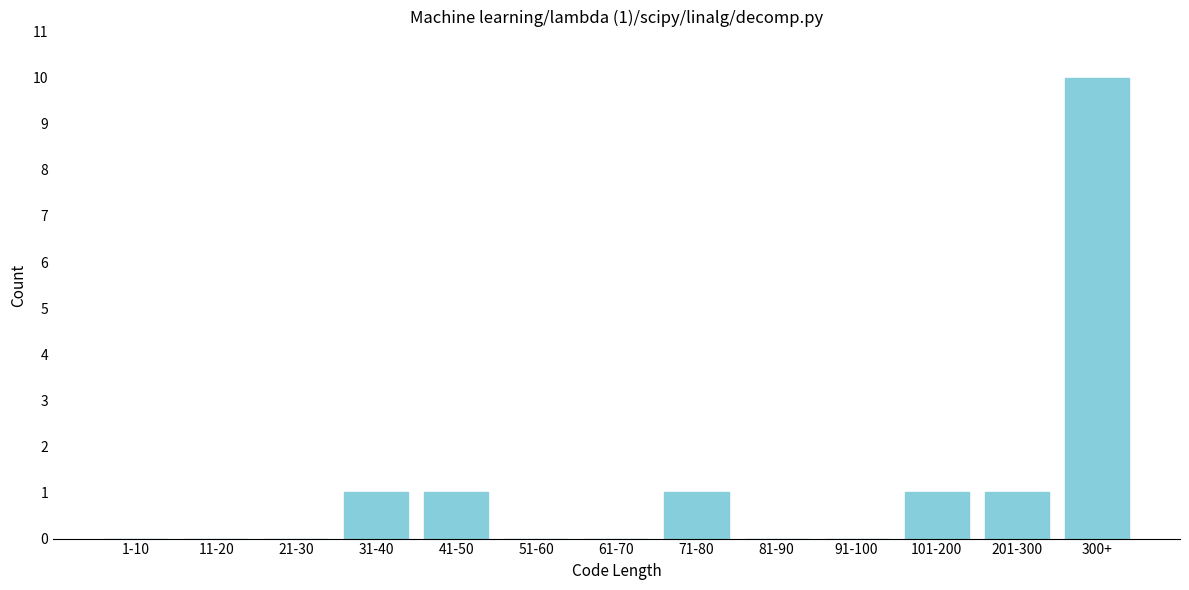

Reading right to left, transcribe all the data shown in this chart.

300+=10	201-300=1	101-200=1	91-100=0	81-90=0	71-80=1	61-70=0	51-60=0	41-50=1	31-40=1	21-30=0	11-20=0	1-10=0